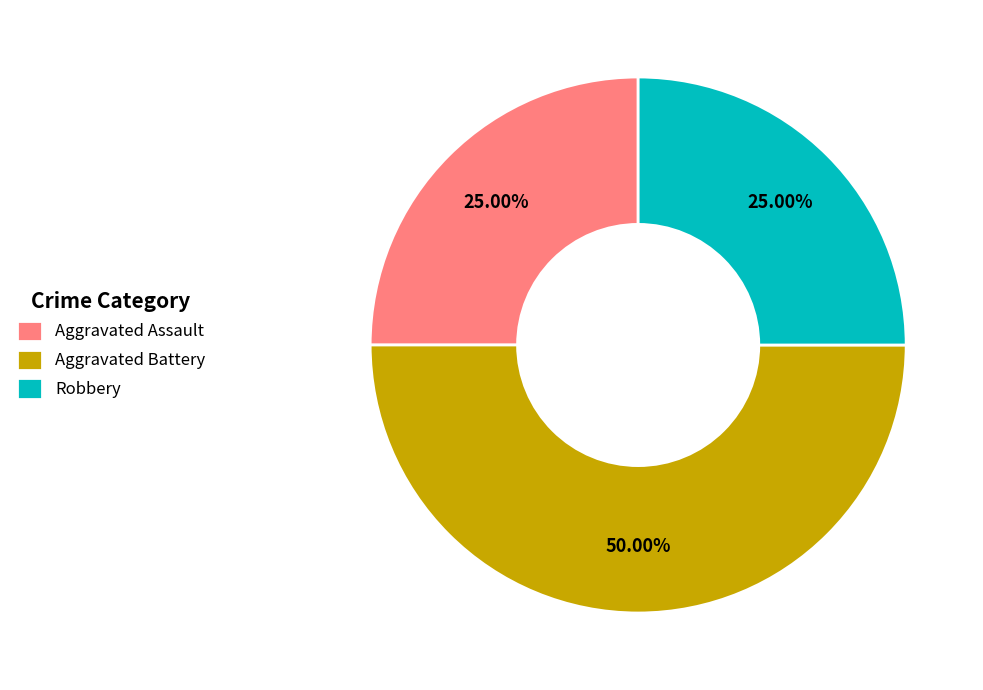

What is the ratio of the value at Aggravated Battery to the value at Robbery?

2.0